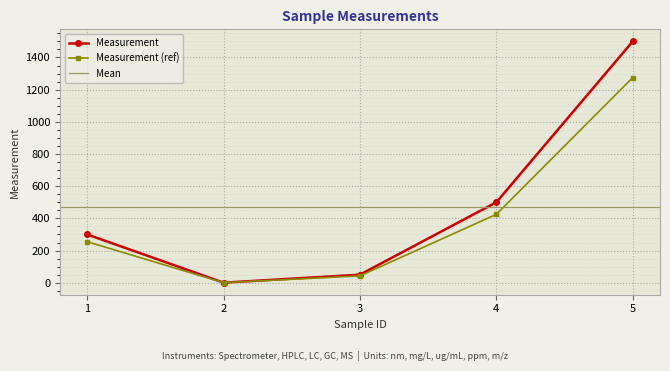

What value does the data have at 2?

0.5